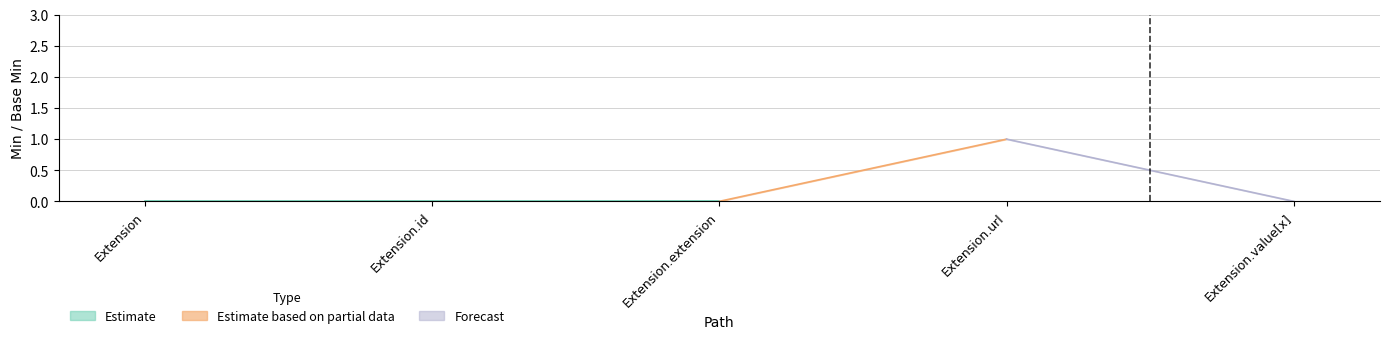

At how many categories does at least one series exceed 0?

1